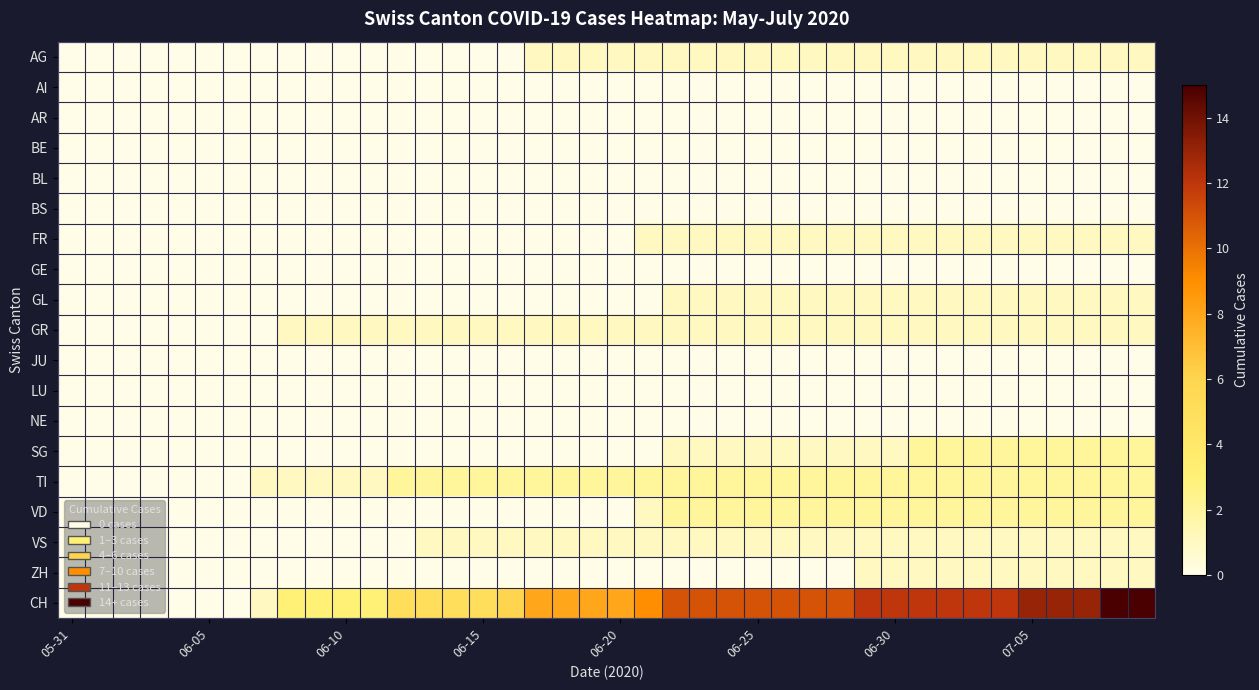

How many series are shown in this chart?

19